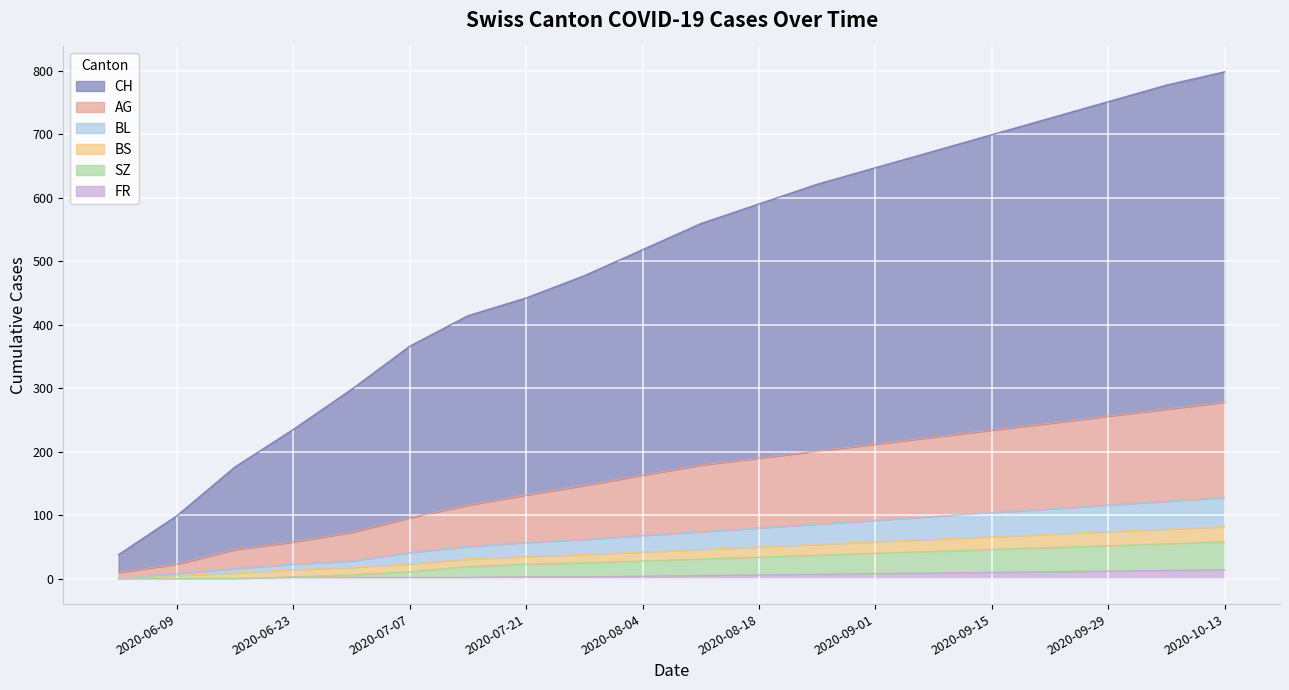

What is the label of the 11th point from the right?

2020-08-04